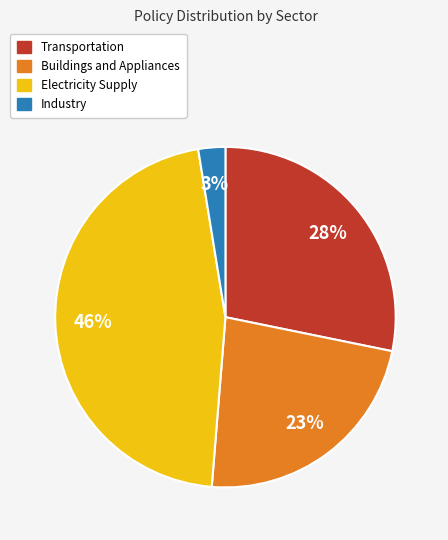

Which has a higher value, Transportation or Industry?

Transportation